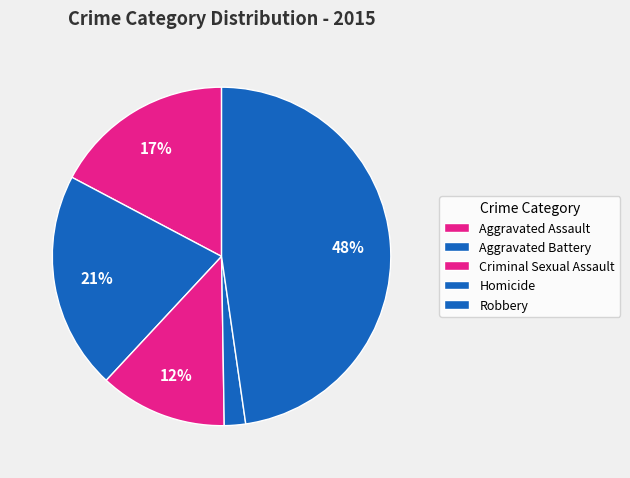

Rank the categories by value from highest to lowest.

Robbery, Aggravated Battery, Aggravated Assault, Criminal Sexual Assault, Homicide